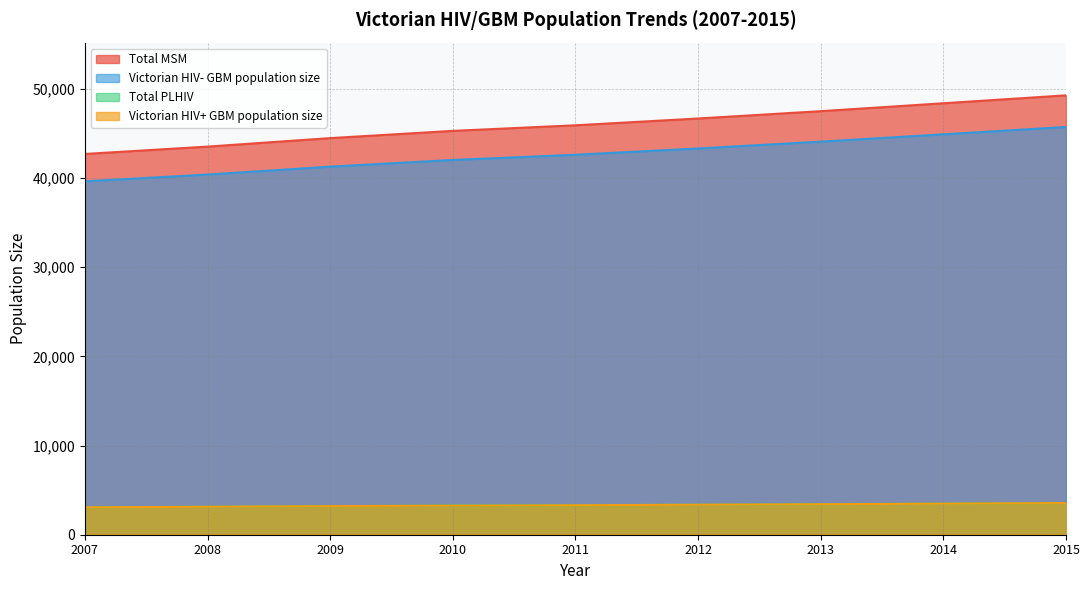

At how many categories does at least one series exceed 25119?

9